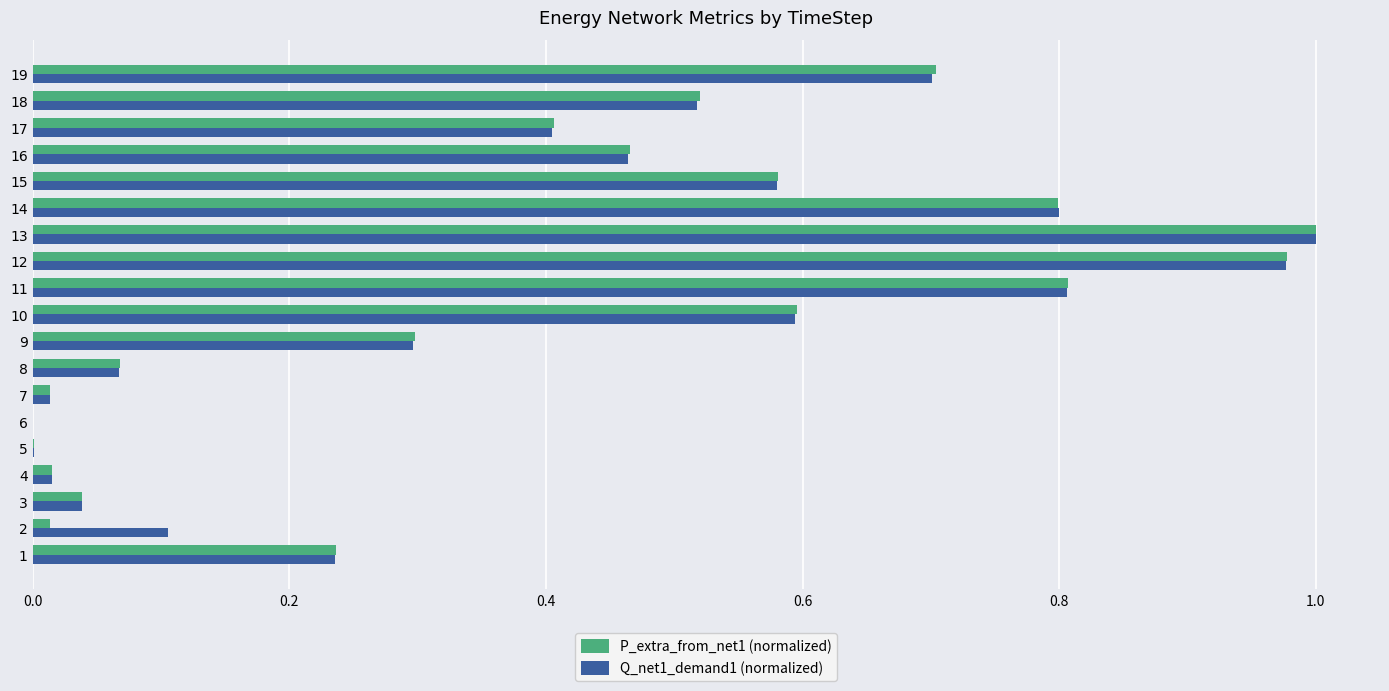

How many distinct data groups are displayed?

2